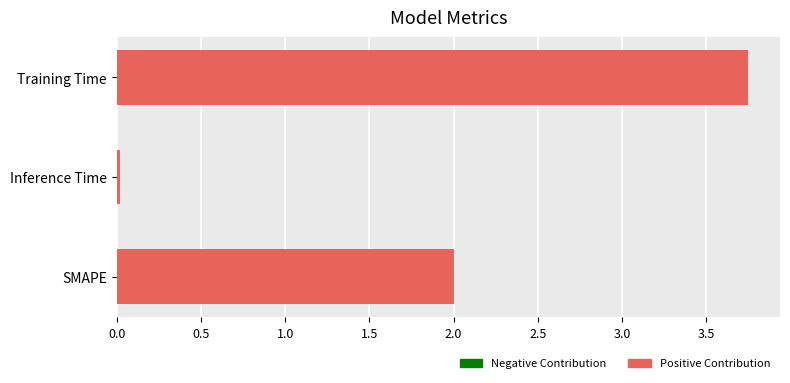

List the labels in order of value, largest first.

Training Time, SMAPE, Inference Time